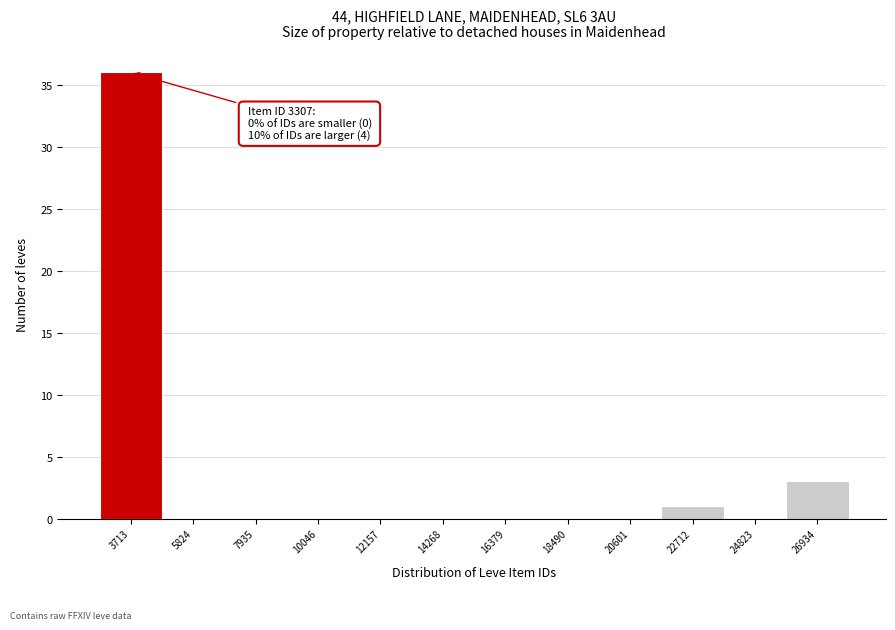

Which range on the x-axis has the tallest bar?

2500 to 5000